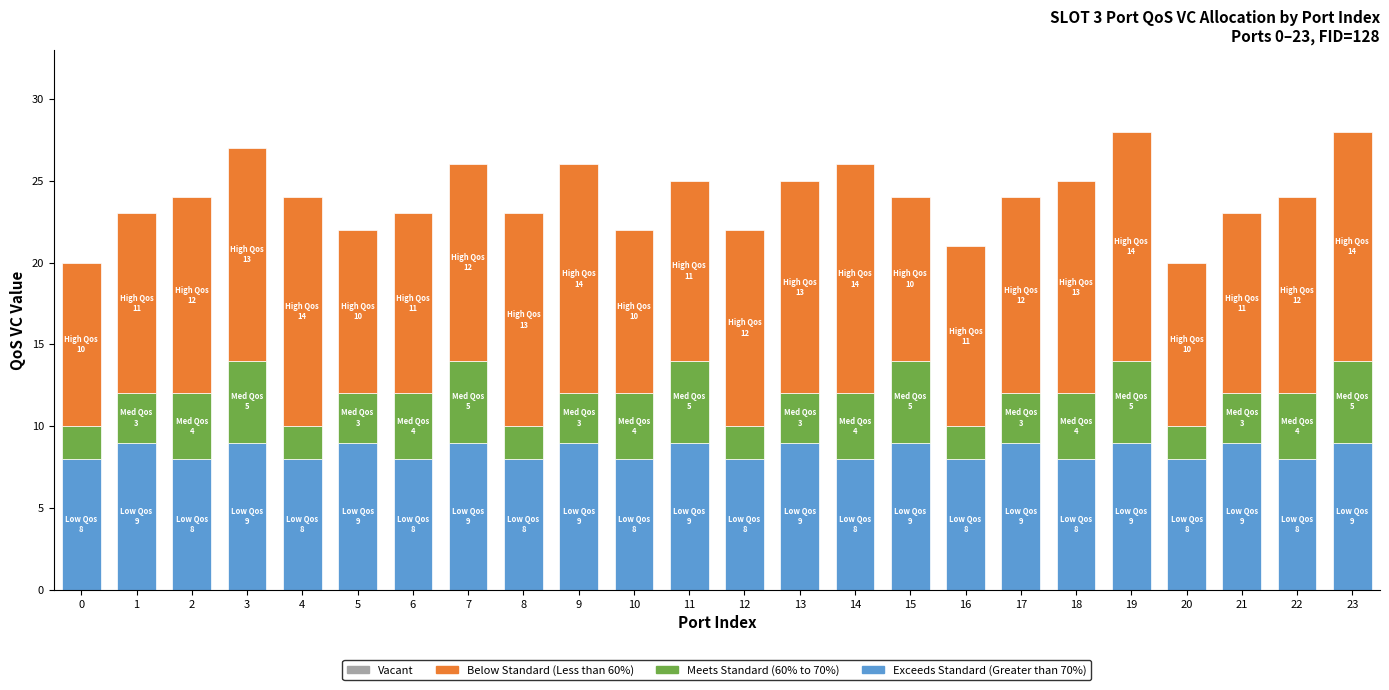

What is the total value across all series at 7?

26